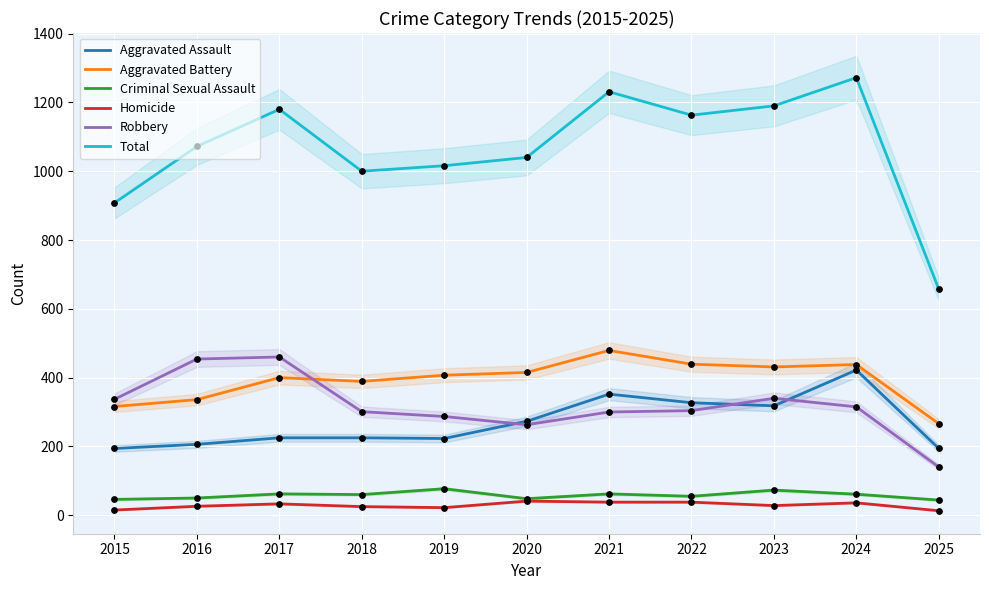

What is the total value across all series at 2024?

2544